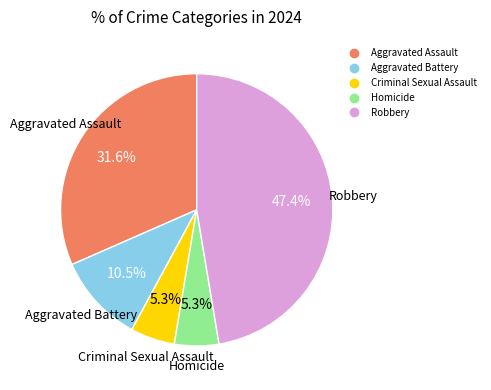

Does any single category account for the majority?

No